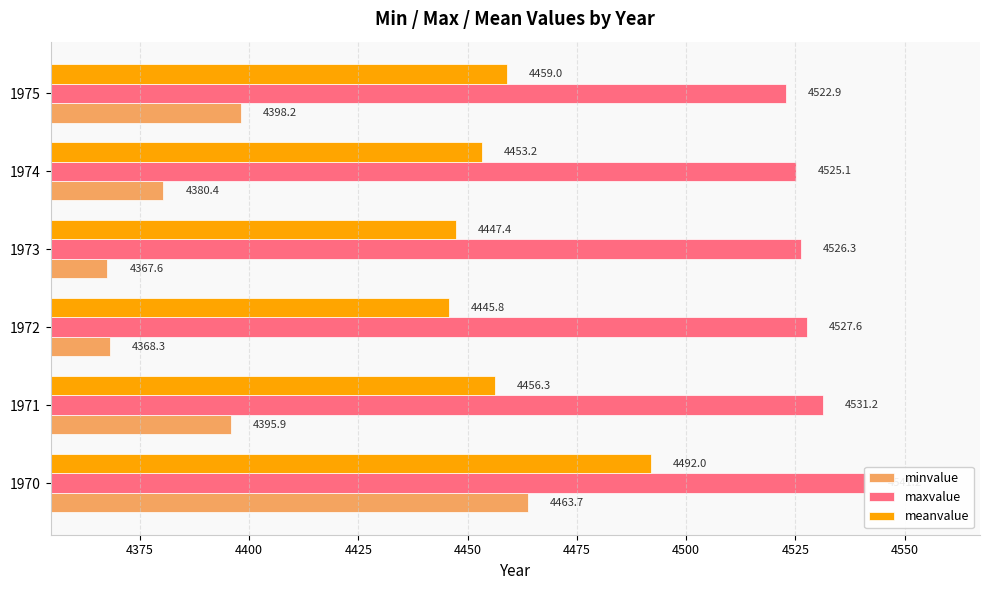

Rank the series by their average value, from lowest to highest.

minvalue, meanvalue, maxvalue